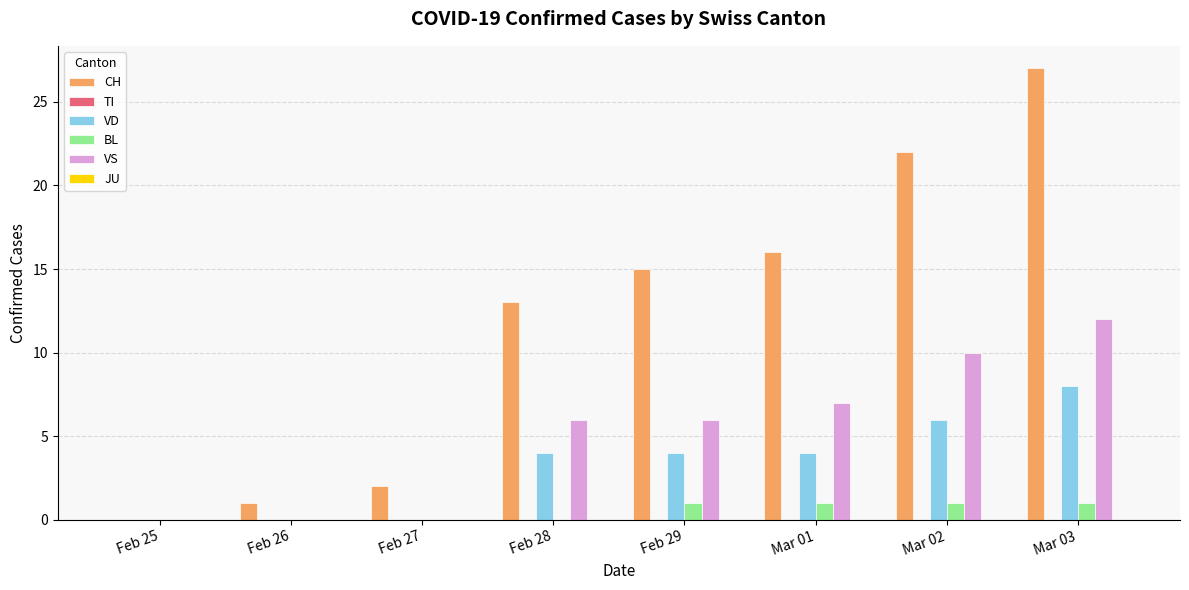

Which series changed the most between Feb 26 and Mar 01?

CH